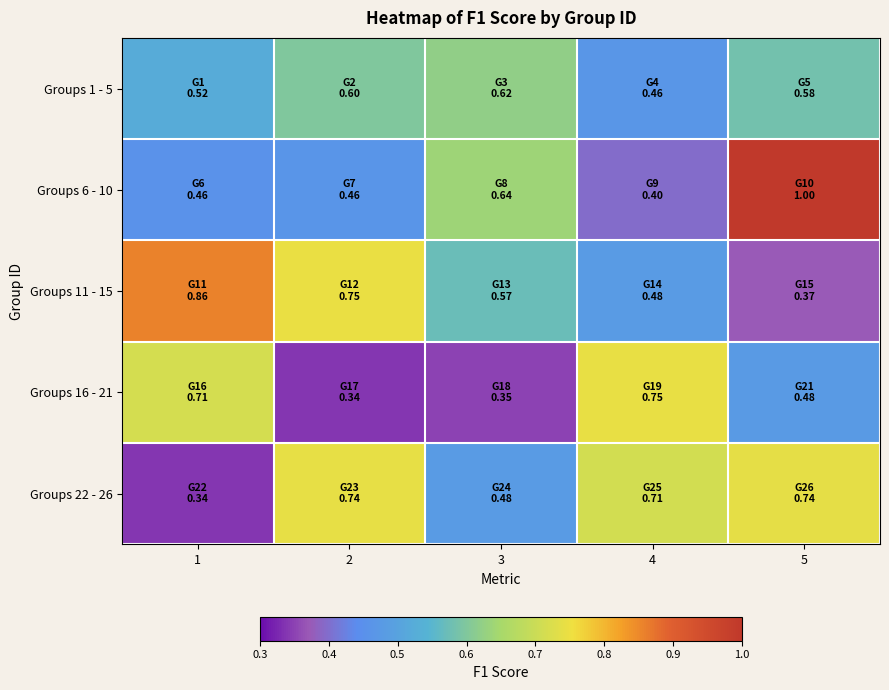

Between 3 and 4, which is larger?

3